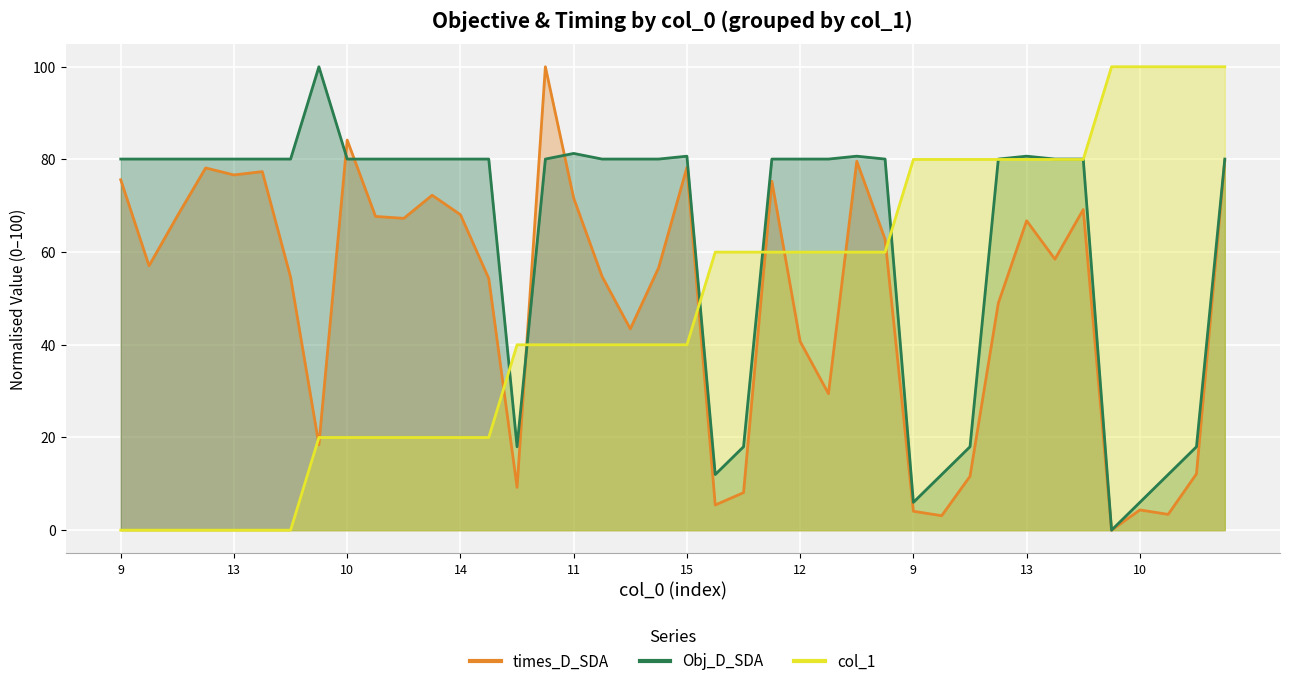

Reading left to right, transcribe all the data shown in this chart.

times_D_SDA: 75.6	57.1	67.8	78.2	76.7	77.4	54.6	18.4	84.2	67.7	67.3	72.3	68.1	54.3	9.2	100.0	71.7	54.8	43.4	56.6	78.3	5.4	8.1	75.3	40.7	29.5	79.6	62.8	4.1	3.1	11.6	49.0	66.8	58.5	69.2	0.0	4.4	3.4	12.2	79.7
Obj_D_SDA: 80.1	80.1	80.1	80.1	80.1	80.1	80.1	100.0	80.1	80.1	80.1	80.1	80.1	80.1	18.0	80.1	81.3	80.1	80.1	80.1	80.7	12.0	18.0	80.1	80.1	80.1	80.7	80.1	6.0	12.0	18.0	80.1	80.7	80.1	80.1	0.0	6.0	12.0	18.0	80.1
col_1: 0.0	0.0	0.0	0.0	0.0	0.0	0.0	20.0	20.0	20.0	20.0	20.0	20.0	20.0	40.0	40.0	40.0	40.0	40.0	40.0	40.0	60.0	60.0	60.0	60.0	60.0	60.0	60.0	80.0	80.0	80.0	80.0	80.0	80.0	80.0	100.0	100.0	100.0	100.0	100.0